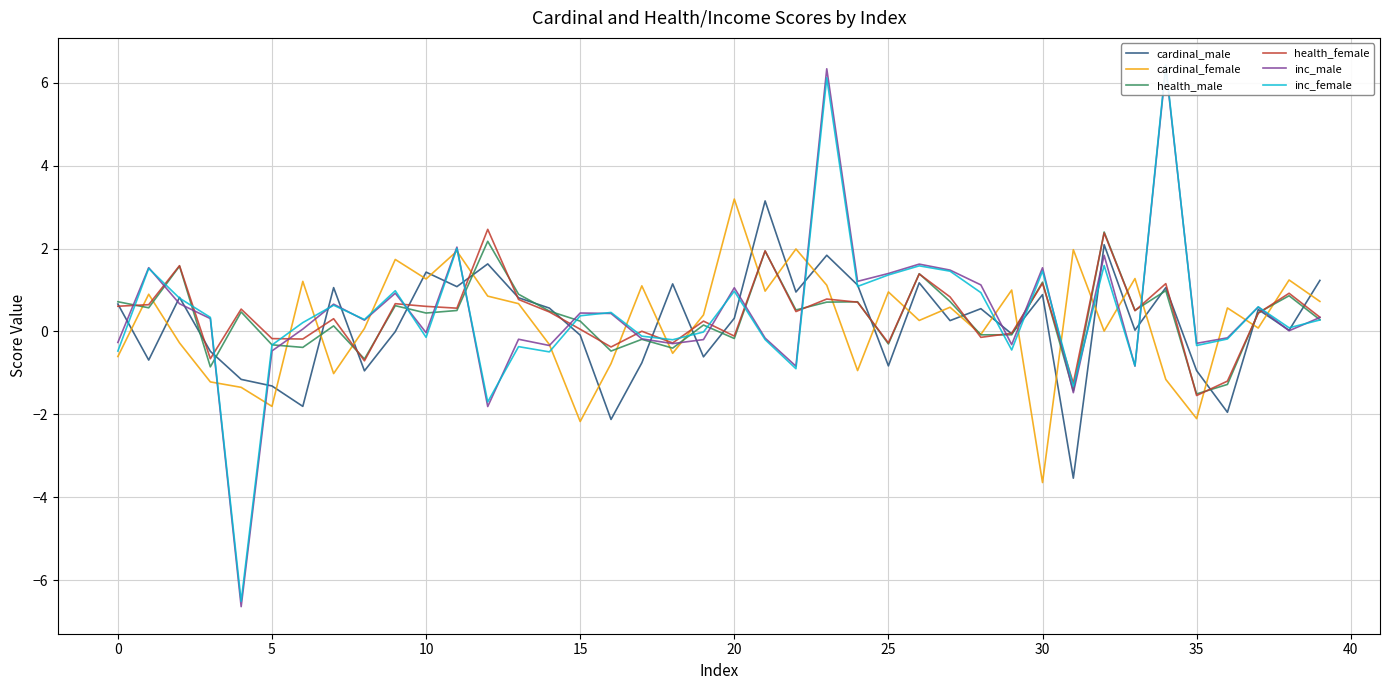

Is it true that cardinal_male equals 0.3 at 20?

True